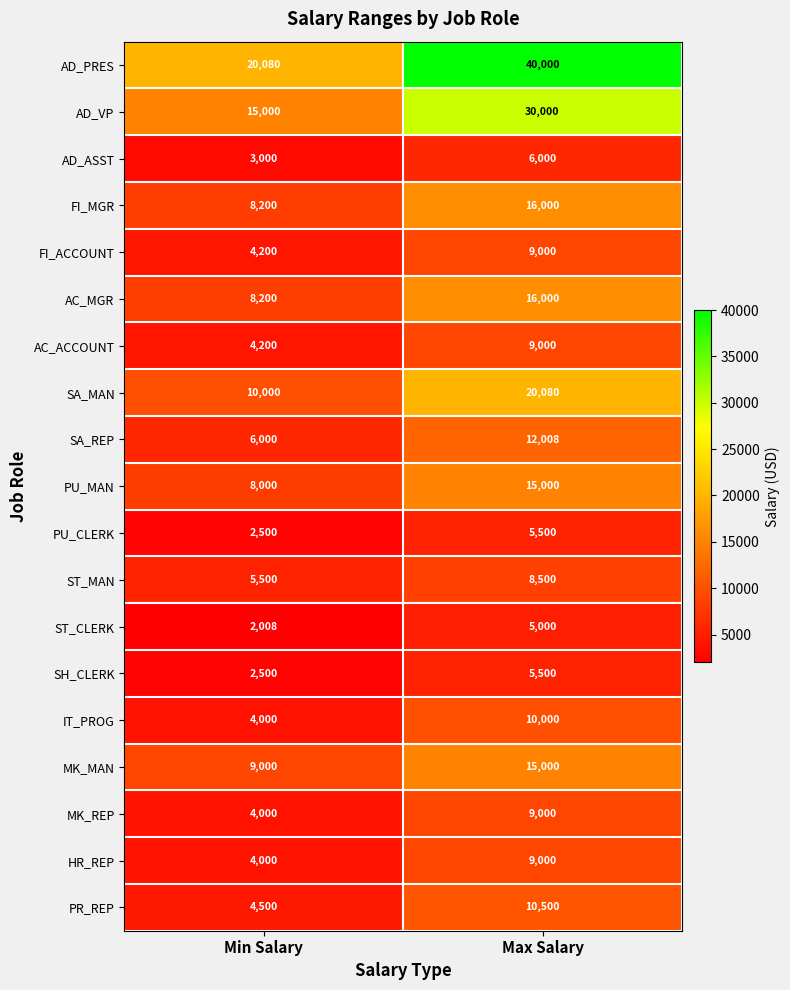

What is the difference between the MK_REP values at Min Salary and Max Salary?

5000